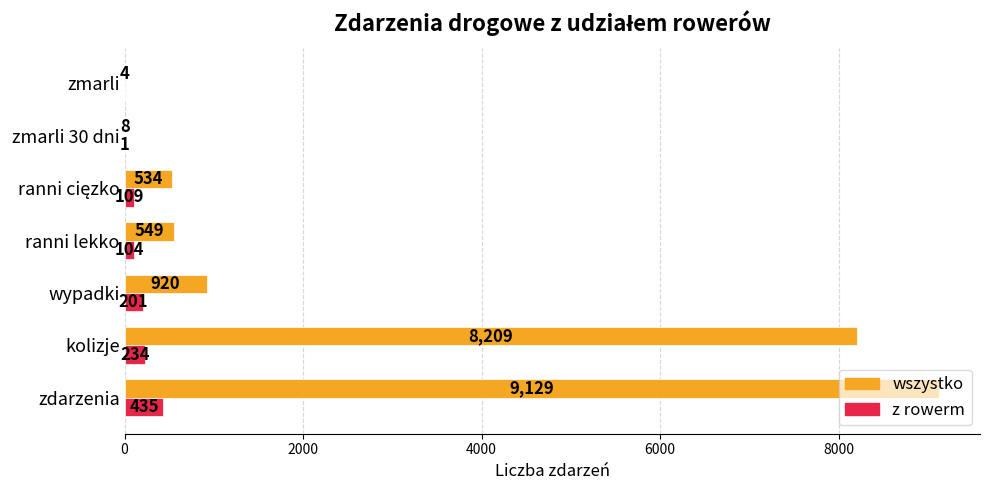

Which series changed the most between kolizje and zmarli 30 dni?

wszystko